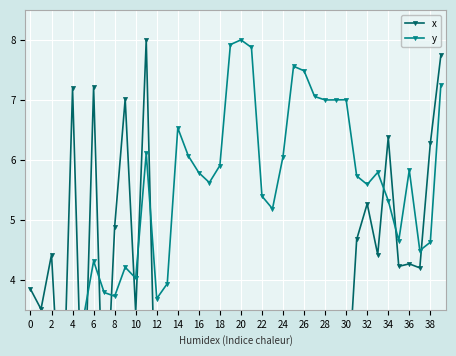

What is the label of the 11th point from the right?

29